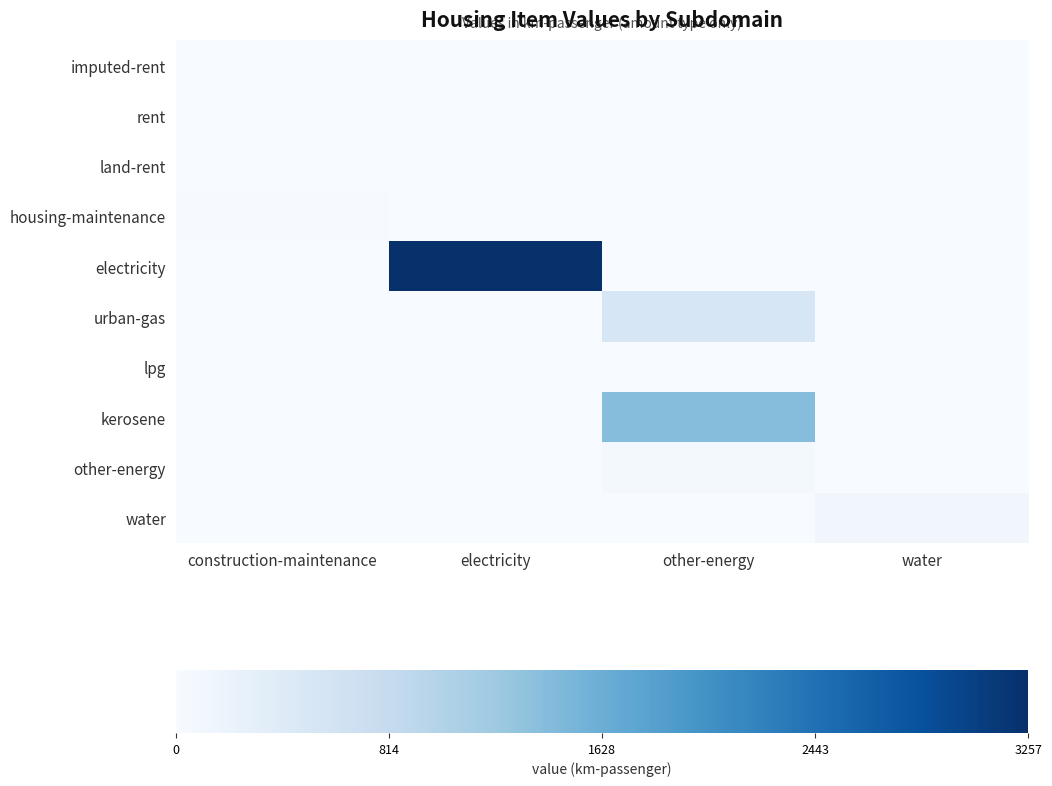

Which series has the largest total across all categories?

electricity